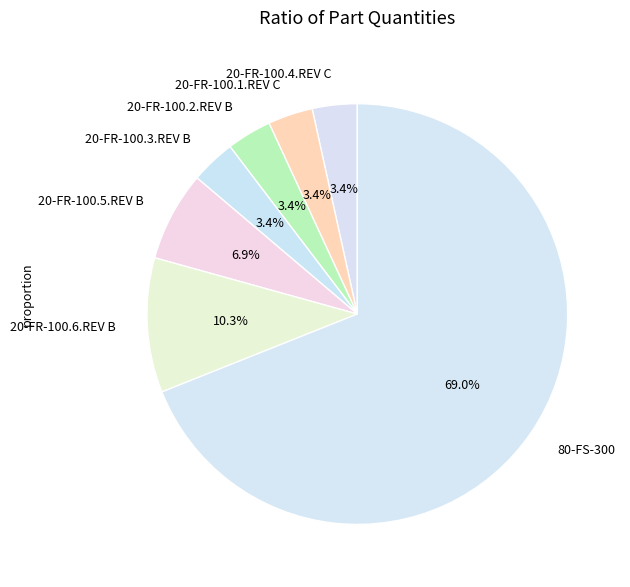

What portion of the pie excludes 20-FR-100.2.REV B?

96.6%